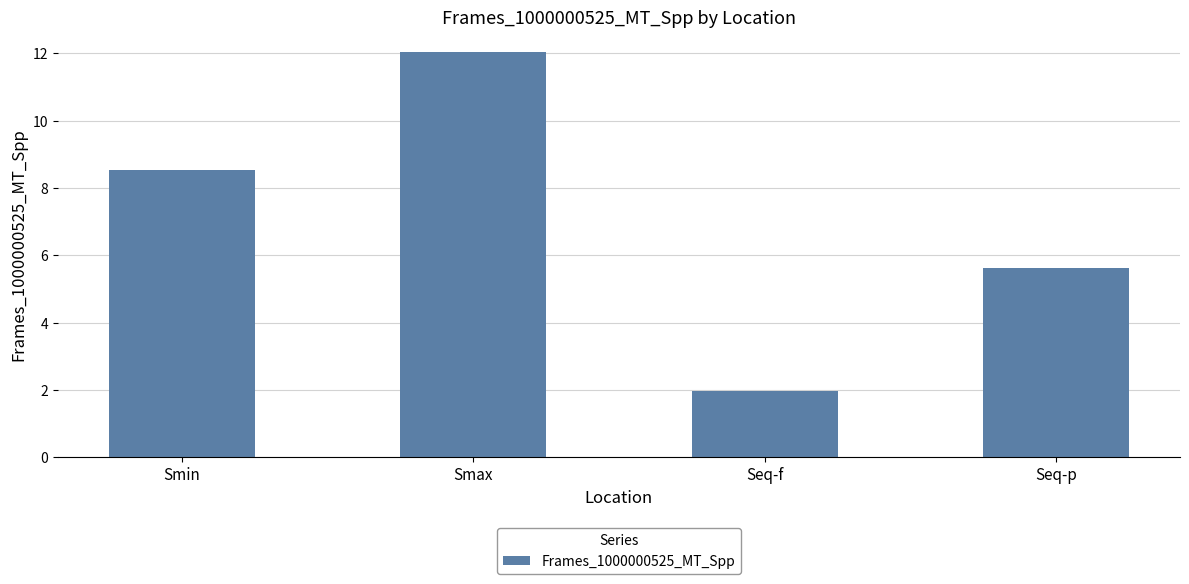

How many values exceed 8?

2